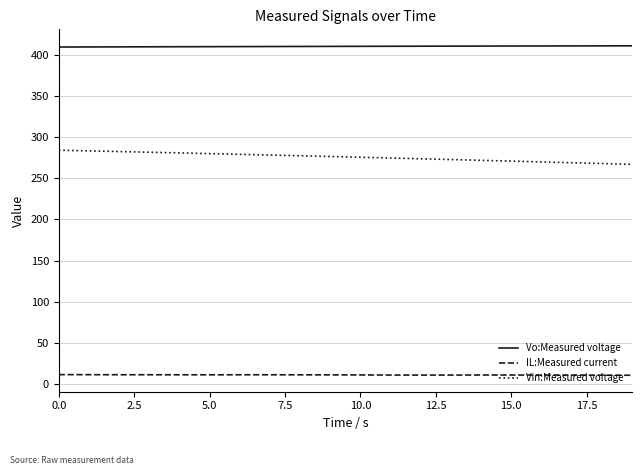

What is the minimum value for Vo:Measured voltage?

409.1